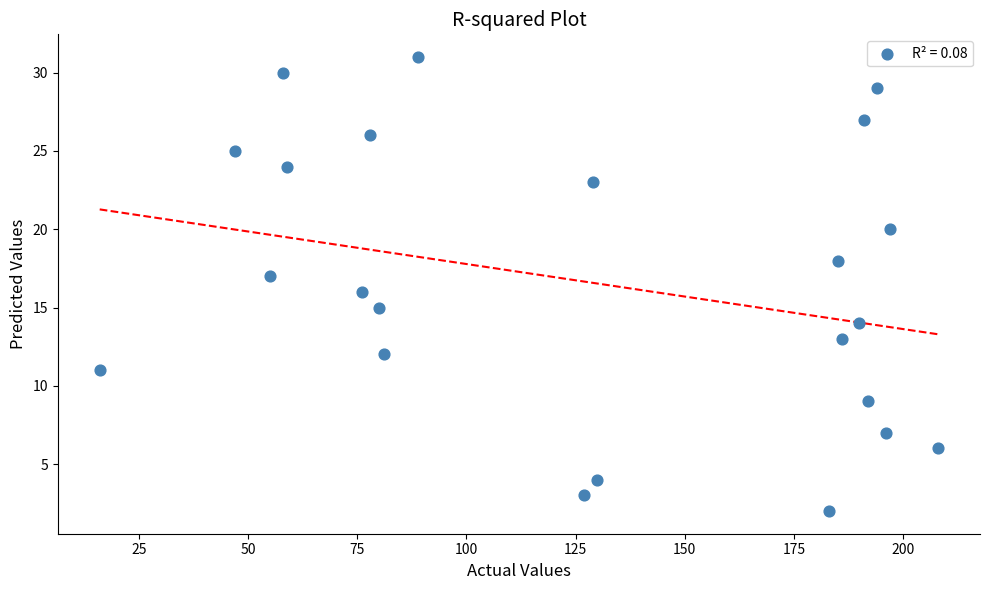

What is the range of X values (max minus min)?

192